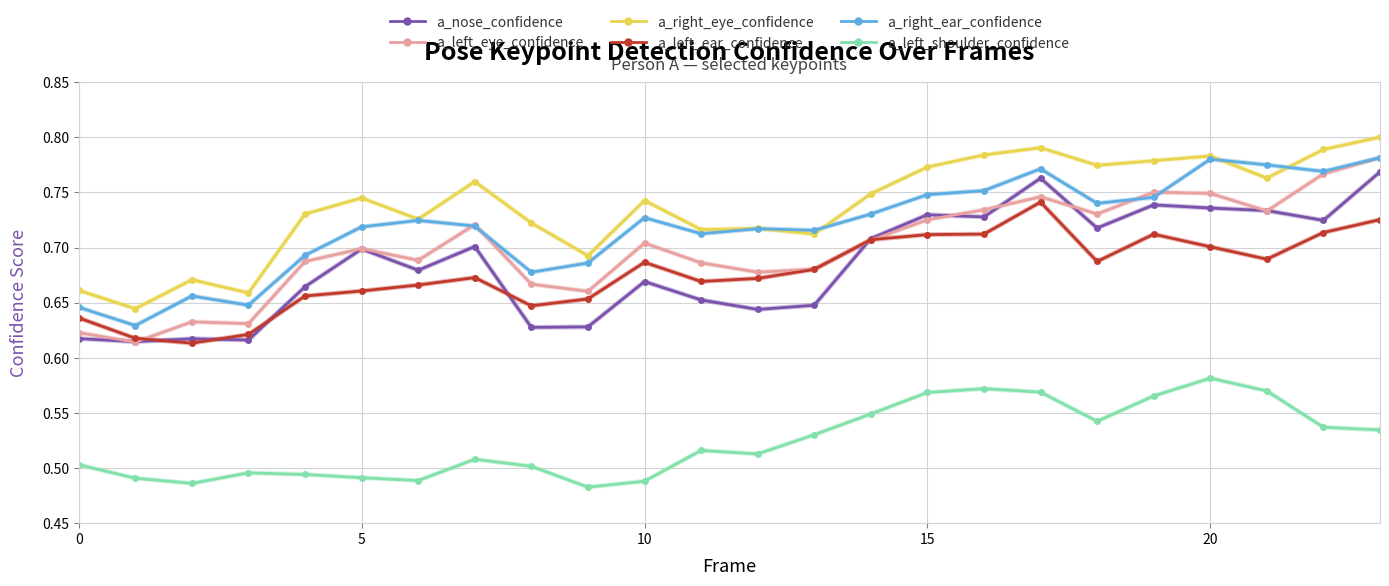

True or false: a_right_eye_confidence has more than 2 interior local peaks.

True